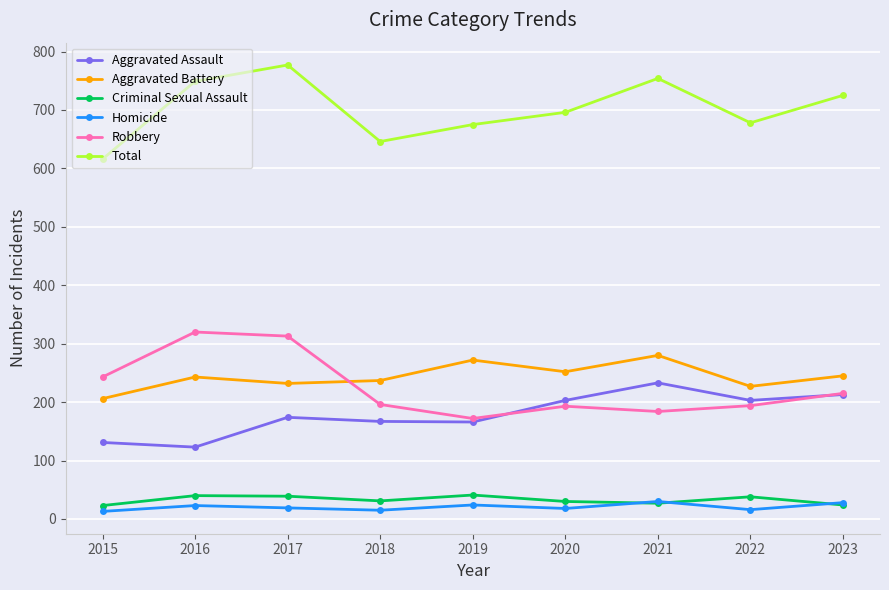

Is the value of Total at 2022 greater than the value of Aggravated Battery at 2015?

Yes